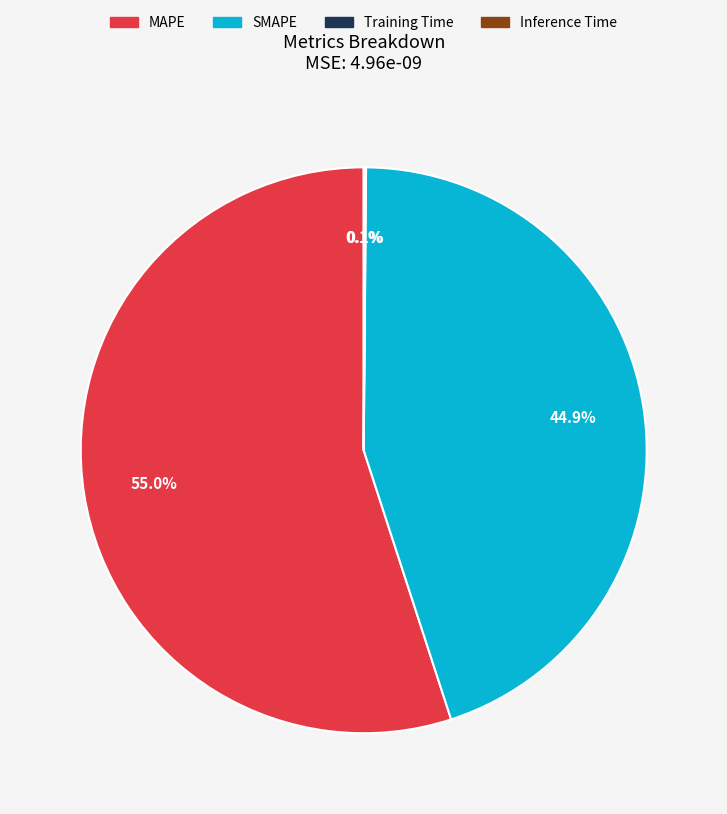

Is there any slice that represents more than half of the pie?

Yes